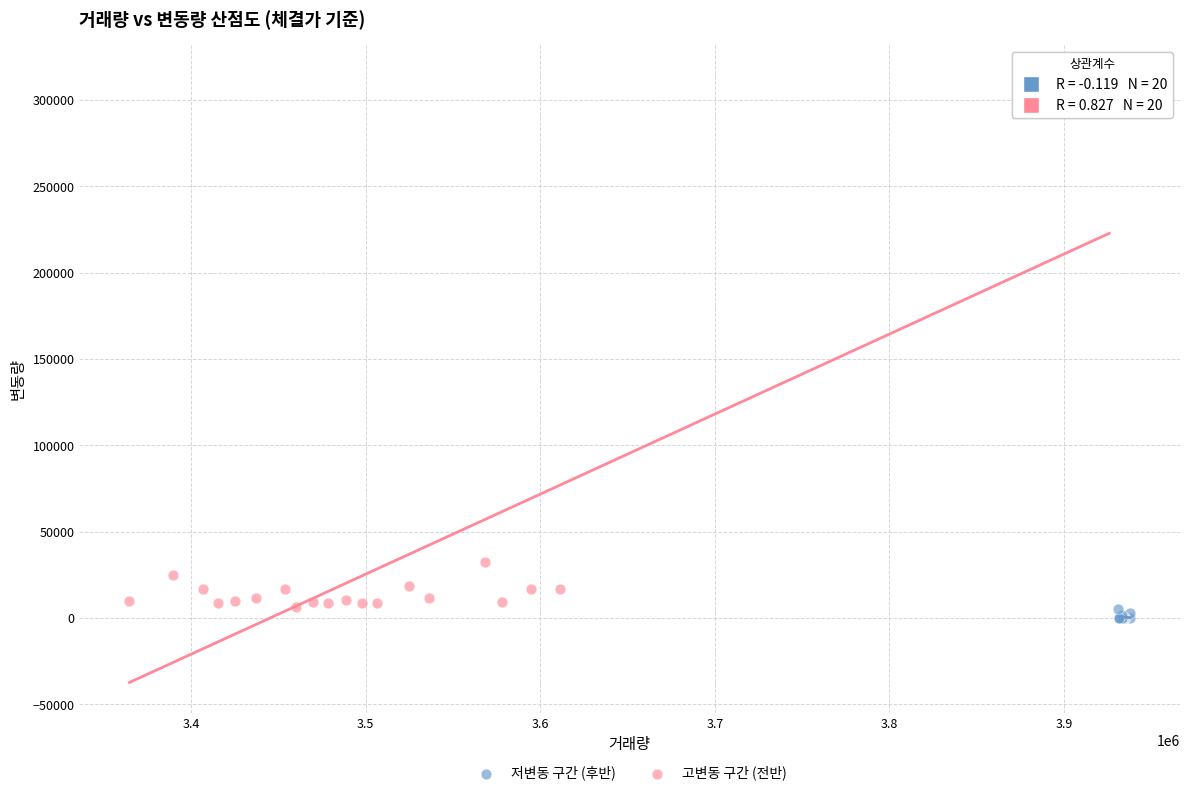

Which series has the widest spread of Y values?

고변동 구간 (전반)